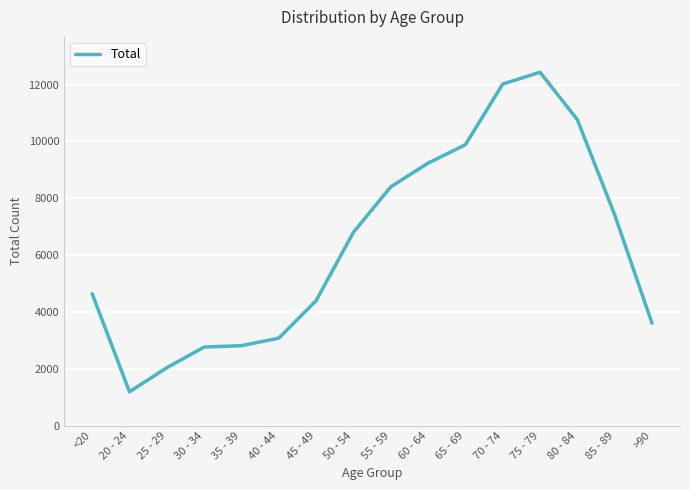

What is the ratio of the value at 85 - 89 to the value at 45 - 49?

1.7